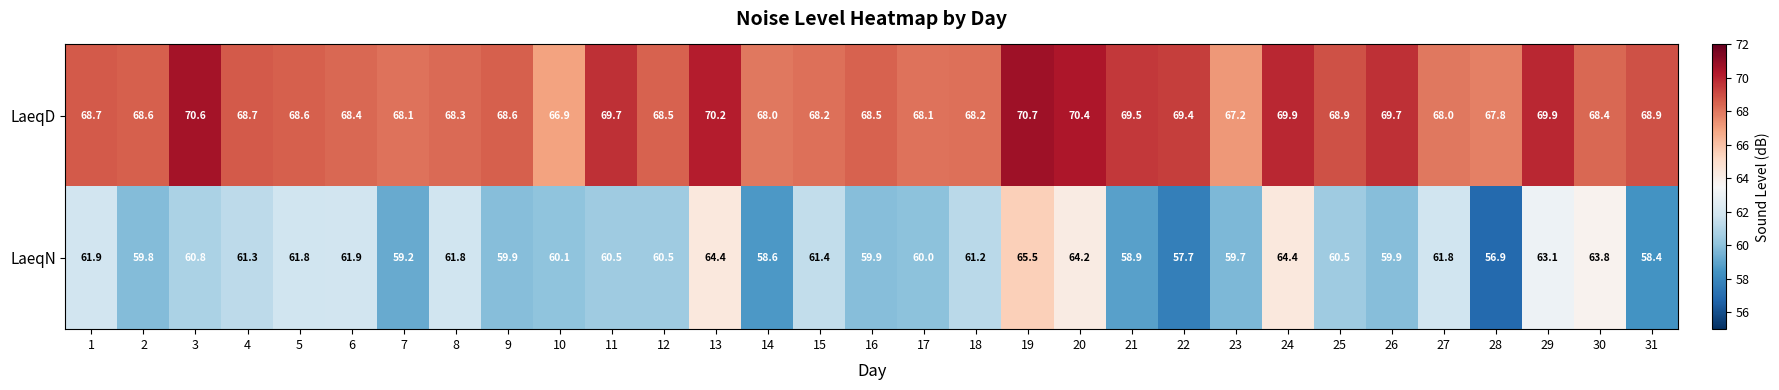

The LaeqN series shows 30.5 at 10. True or false?

False